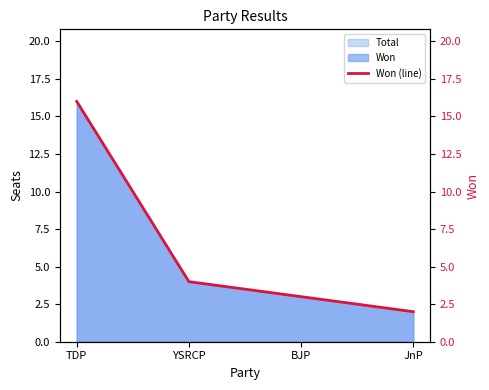

Is it true that the value at BJP is 4?

False